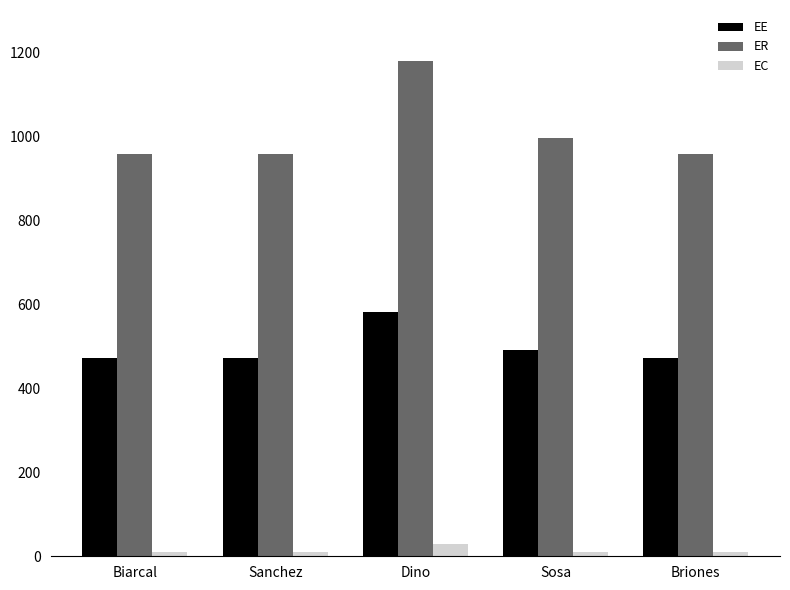

Which series has the largest total across all categories?

ER